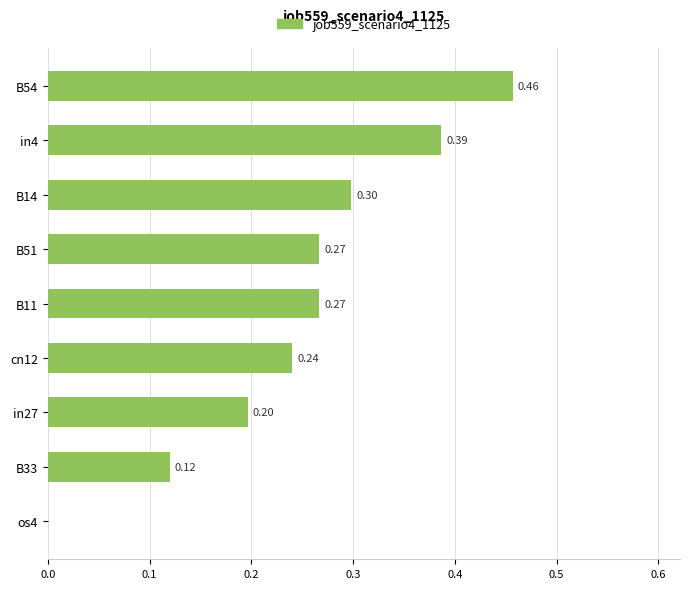

Does the chart contain stacked bars?

No